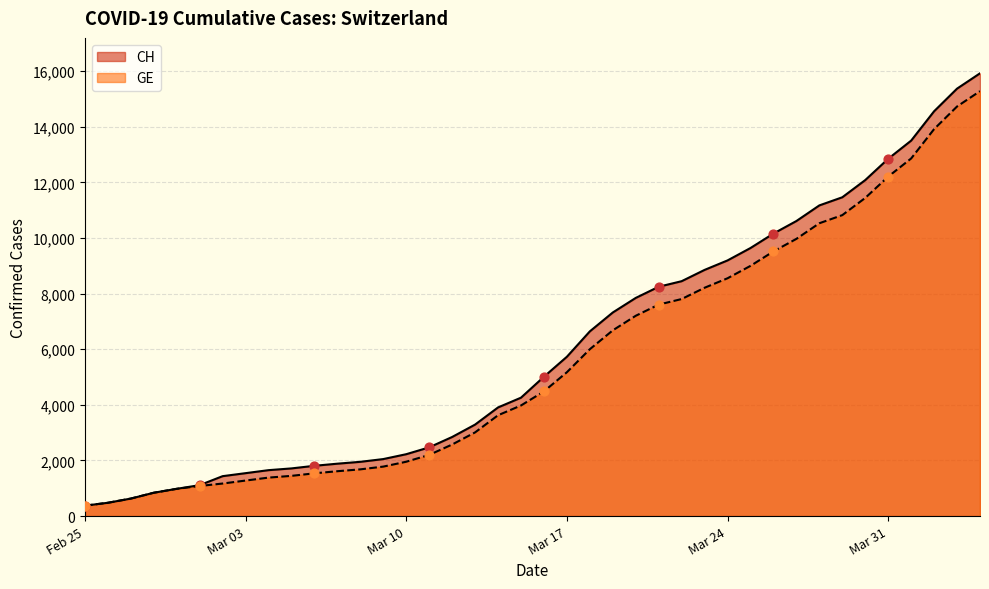

Which series has the widest spread of values?

CH